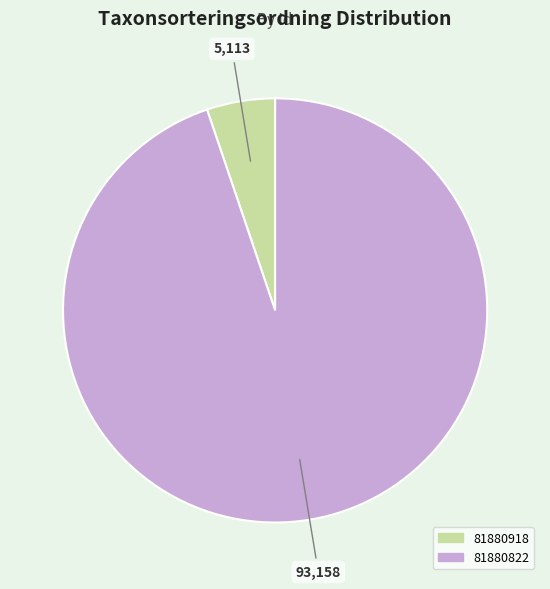

What is the largest slice in the pie chart?

81880822